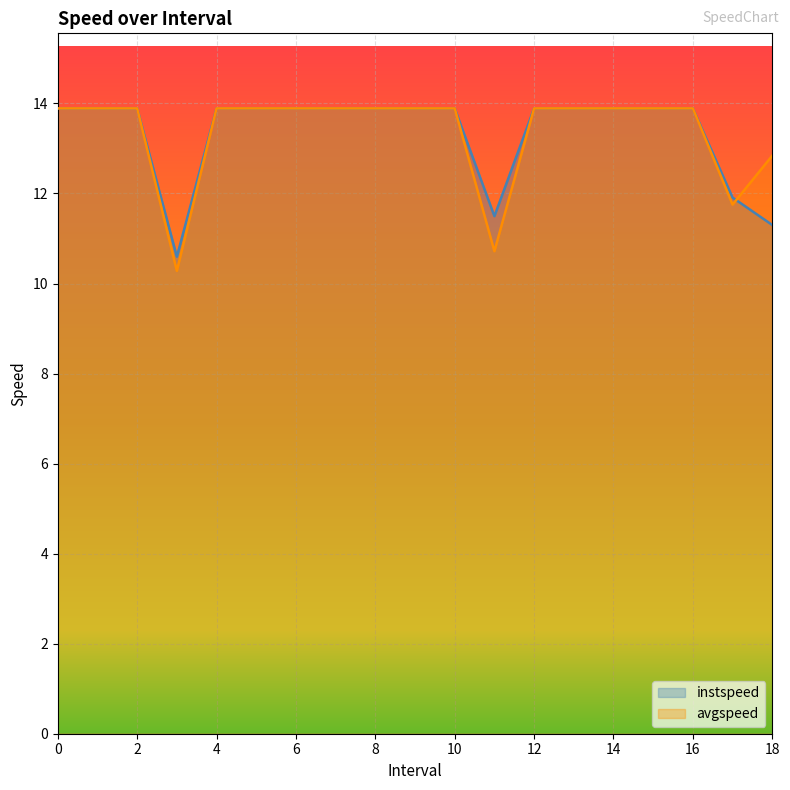

At 11.0, list the series in order from largest to smallest.

instspeed, avgspeed